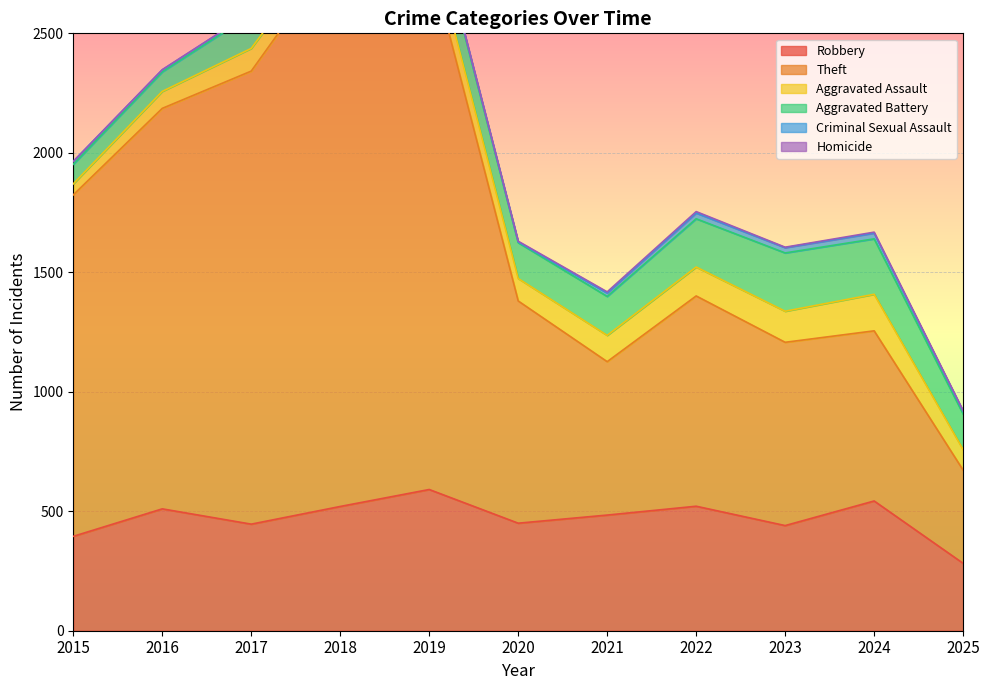

True or false: Homicide has a value of 6 at 2022.

True